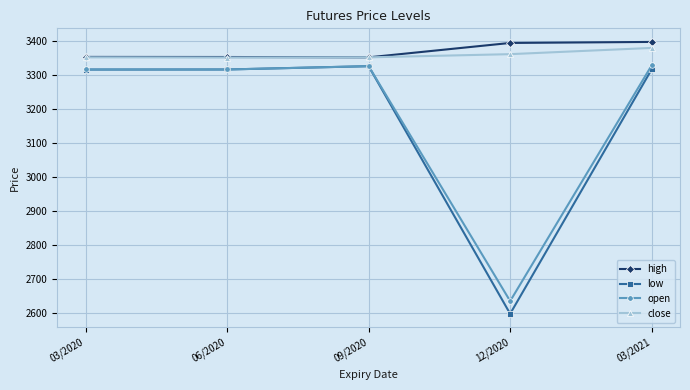

True or false: open and close cross at least once.

False